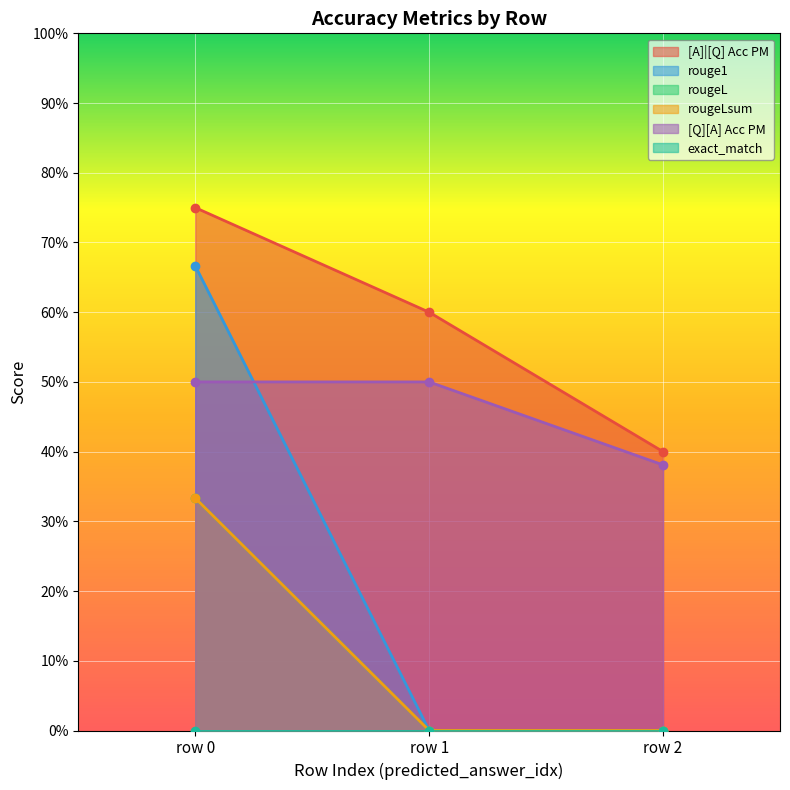

Is it true that [Q][A] Acc PM equals 0.2 at row 0?

False